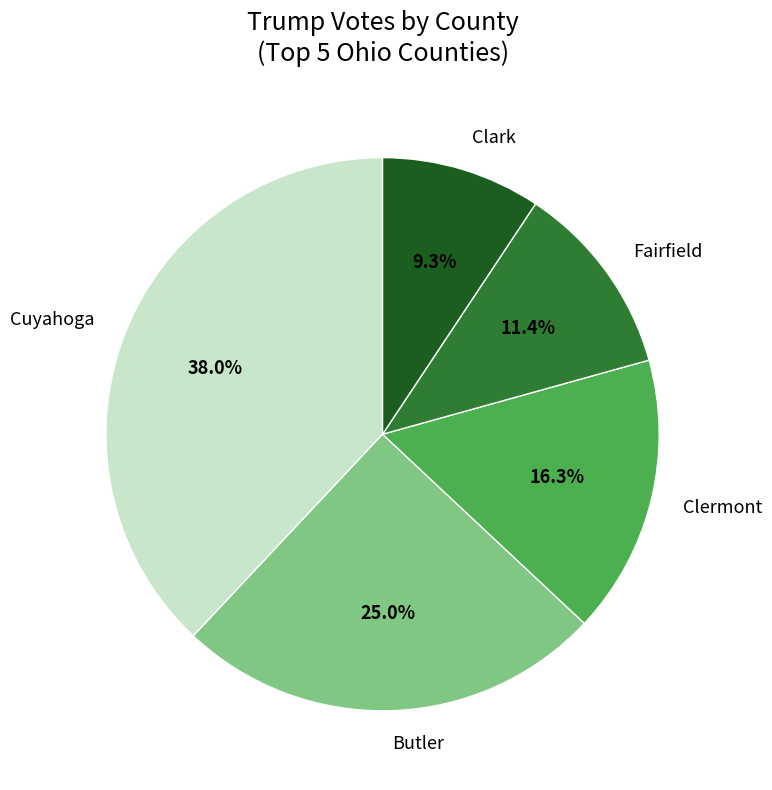

Does any single category account for the majority?

No